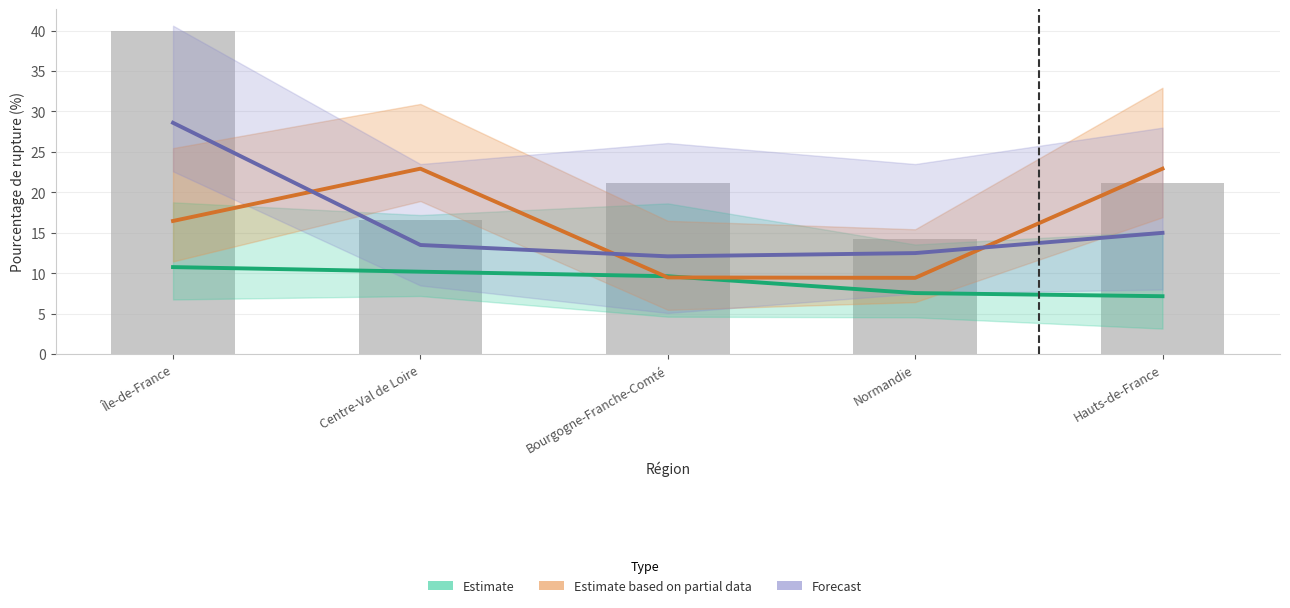

List the series in order of their peak value, lowest first.

Estimate, Estimate based on partial data, Forecast